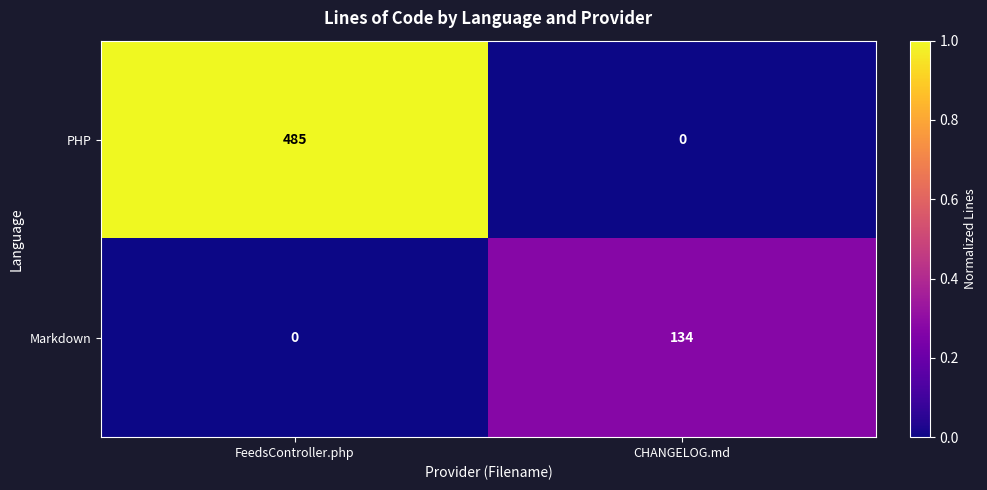

What is the difference between the highest and lowest values at FeedsController.php?

485